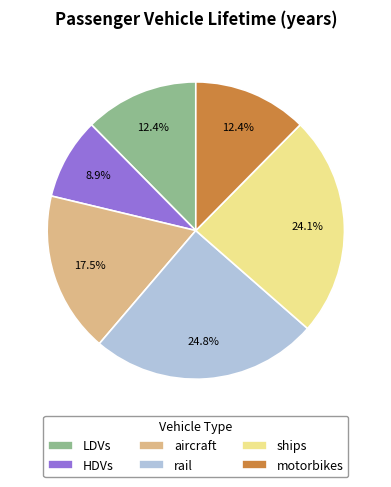

Is it true that rail is 25% of the pie?

True